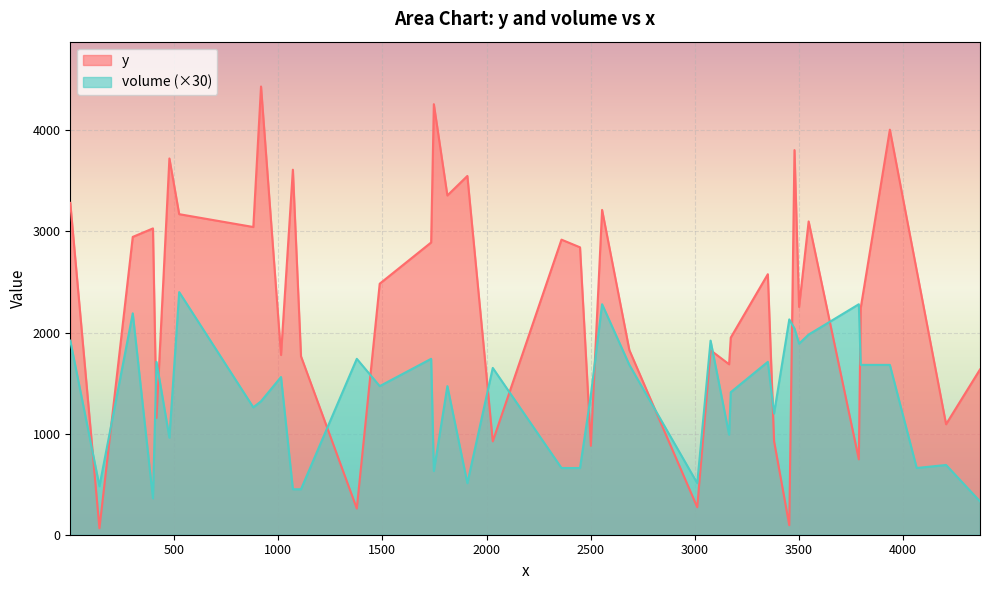

What is the difference between the maximum and minimum values in the volume series?

69